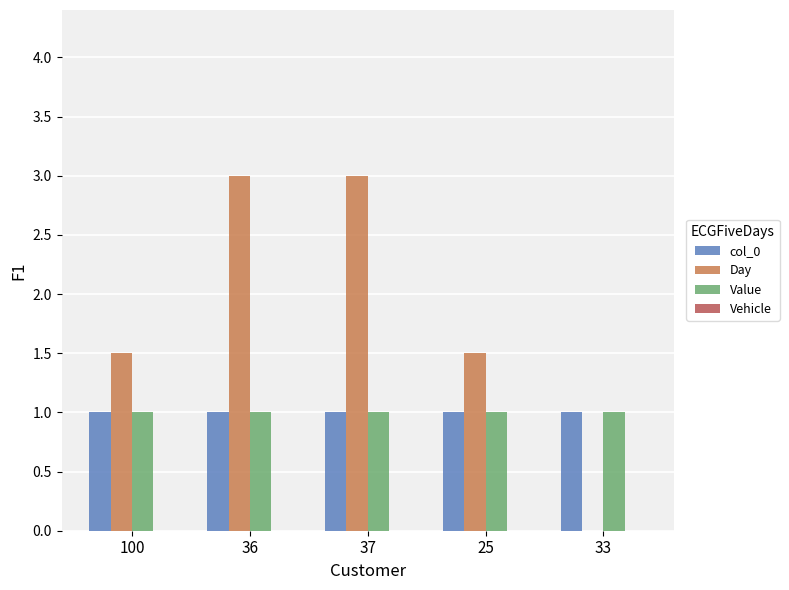

Which series has the largest total across all categories?

Day